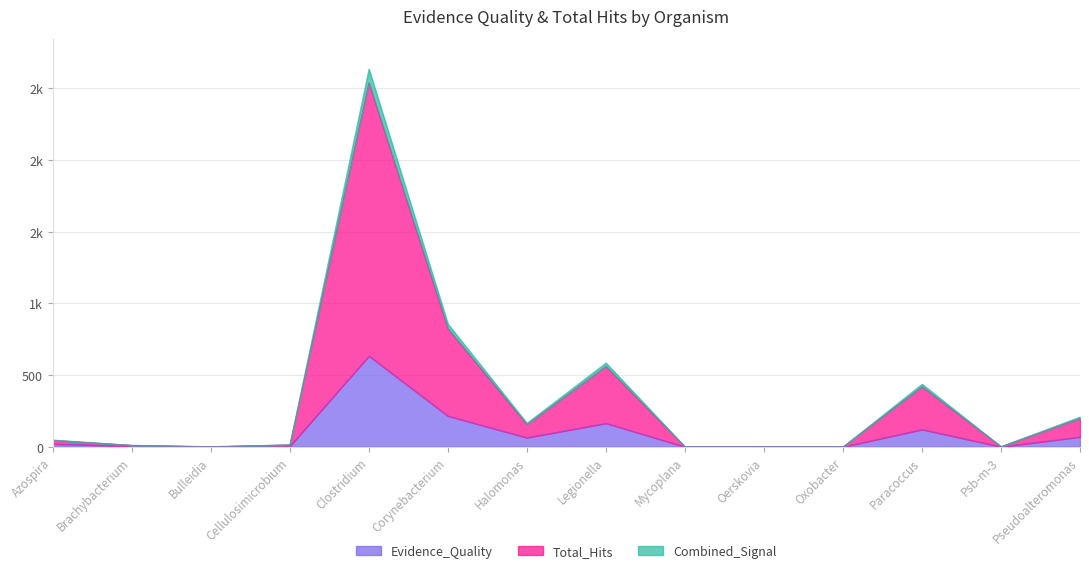

True or false: Evidence_Quality has a value of 322.0 at Oxobacter.

False